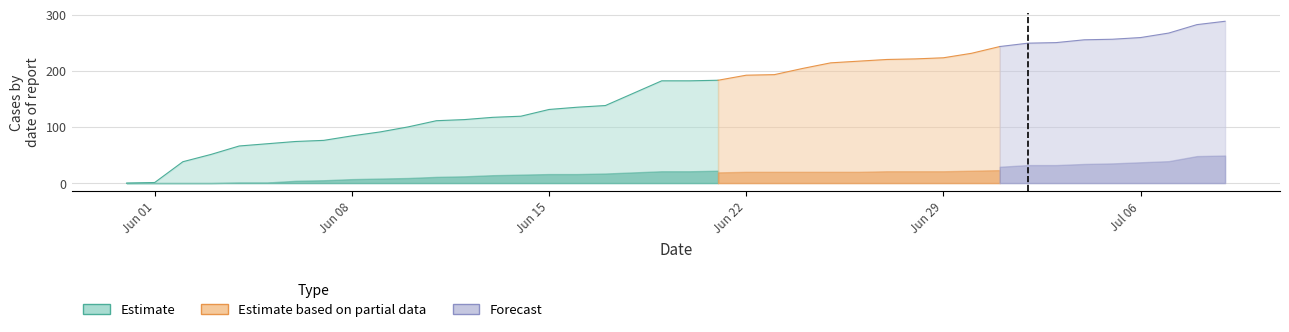

What is the difference between the highest and lowest values at 39?

286